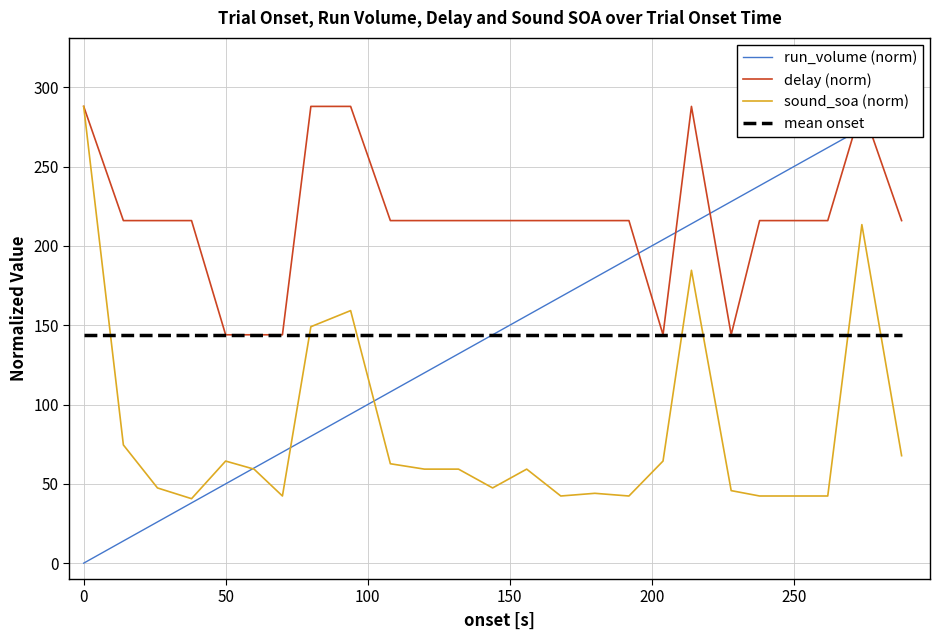

Which series changed the most between 168.0 and 238.0?

onset